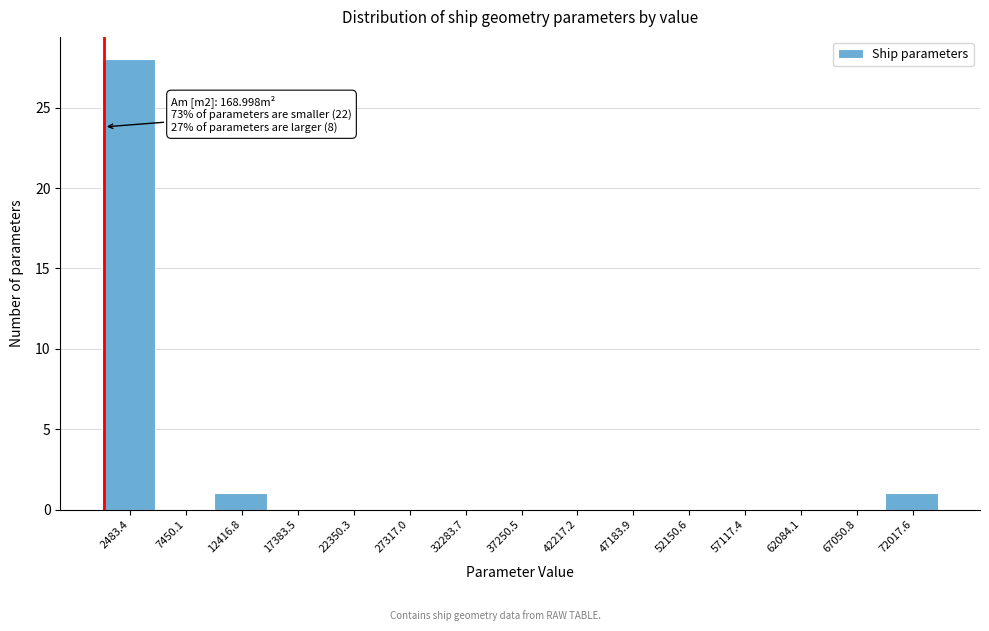

Which range on the x-axis has the tallest bar?

0 to 5000